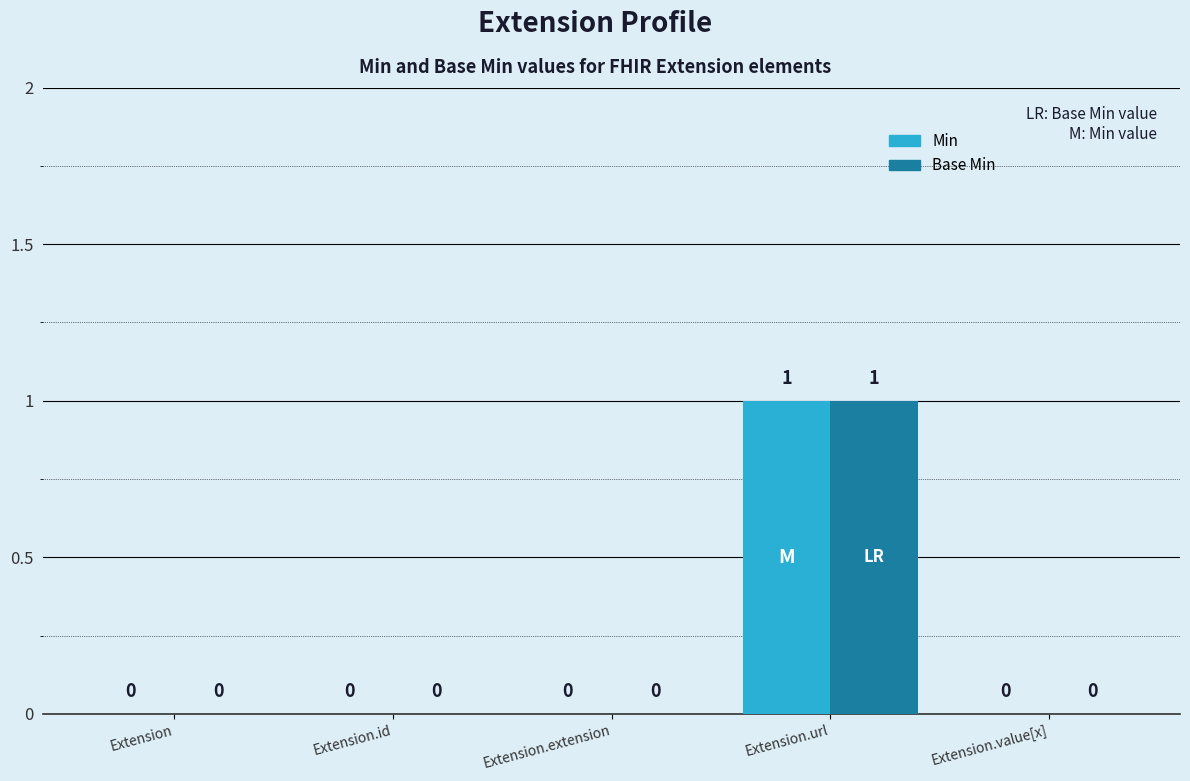

The Base Min series shows 1 at Extension.url. True or false?

True